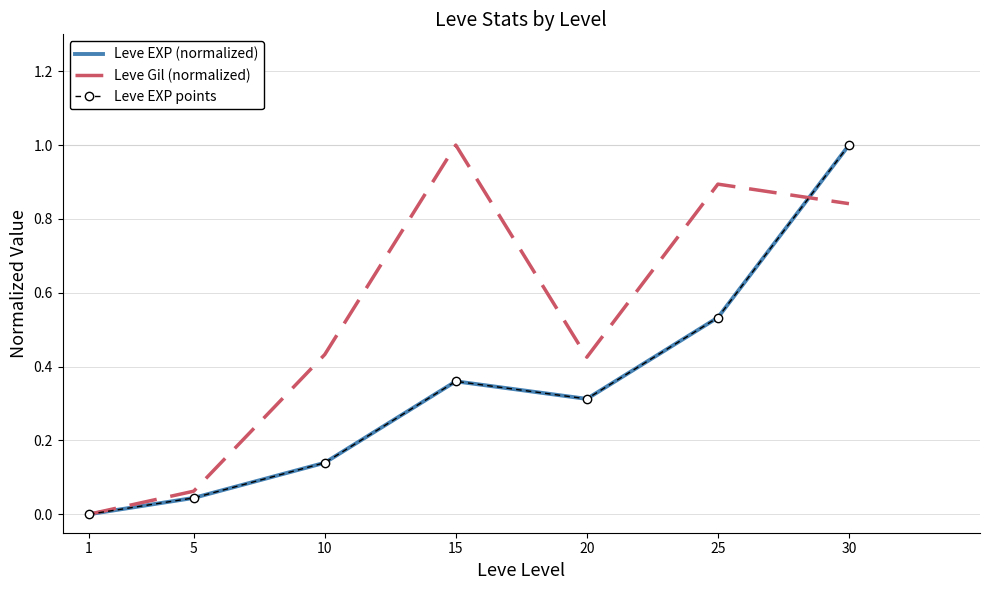

At how many categories does at least one series exceed 0?

6